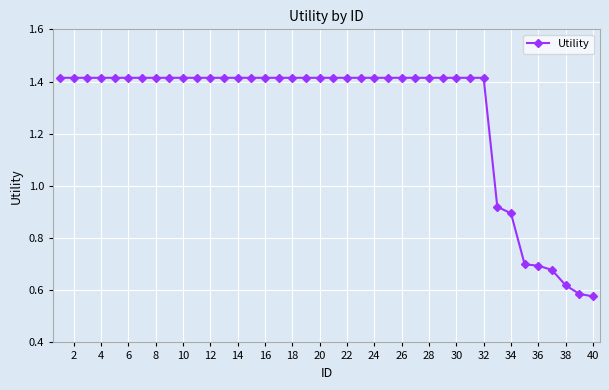

What is the average value?

1.3